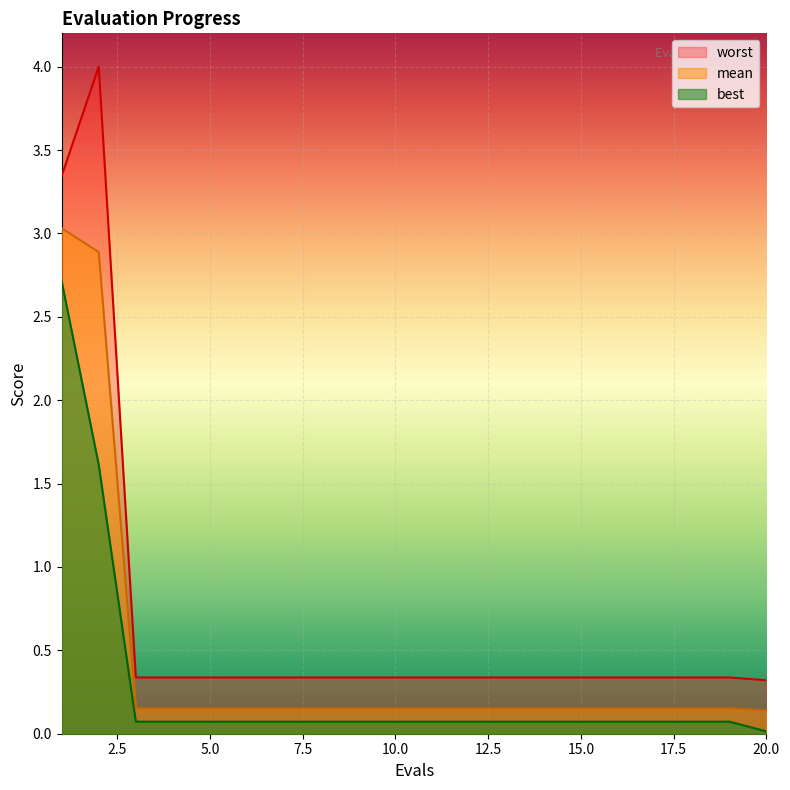

Is it true that worst equals 0.5 at 4?

False